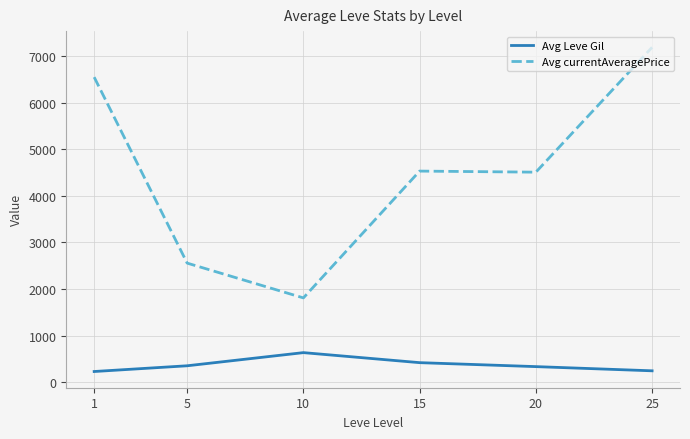

Between 5 and 20, which series saw the biggest shift?

Avg currentAveragePrice